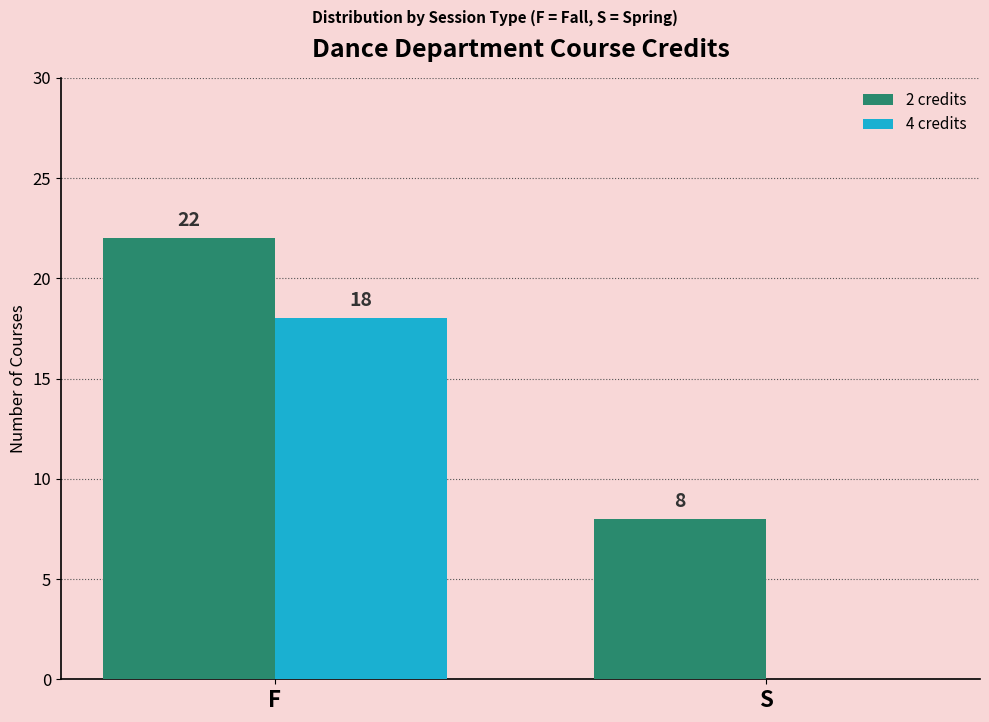

The 4 credits series shows 18 at F. True or false?

True